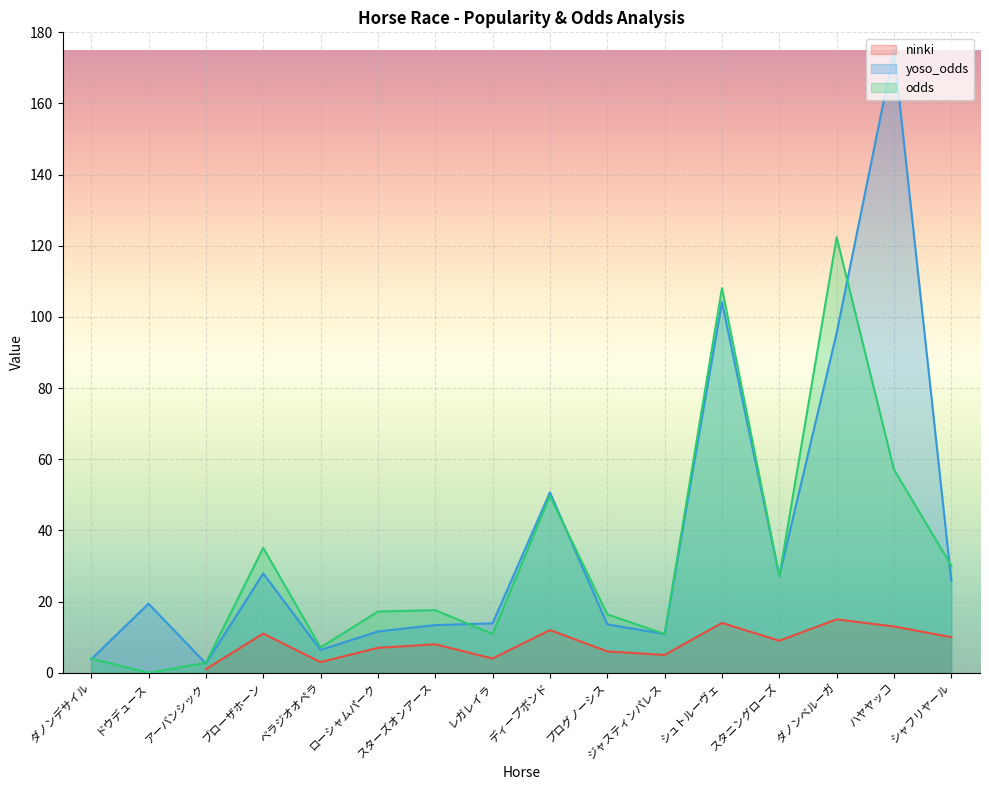

What position from the left is ジャスティンパレス?

11